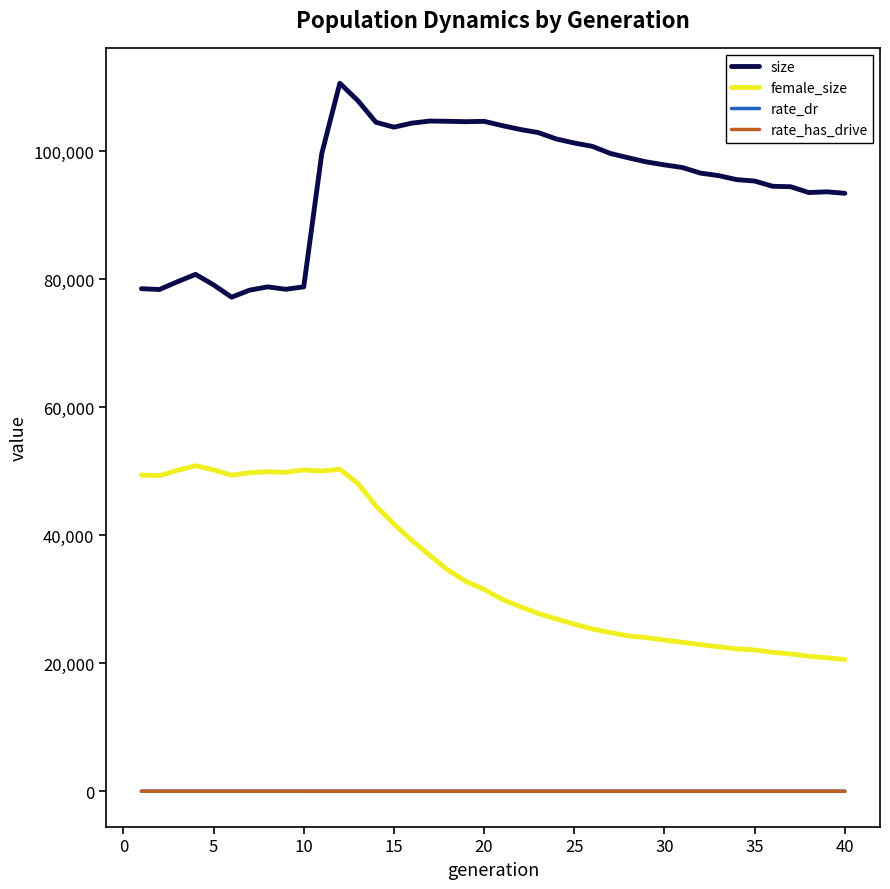

True or false: size and rate_dr cross at least once.

False